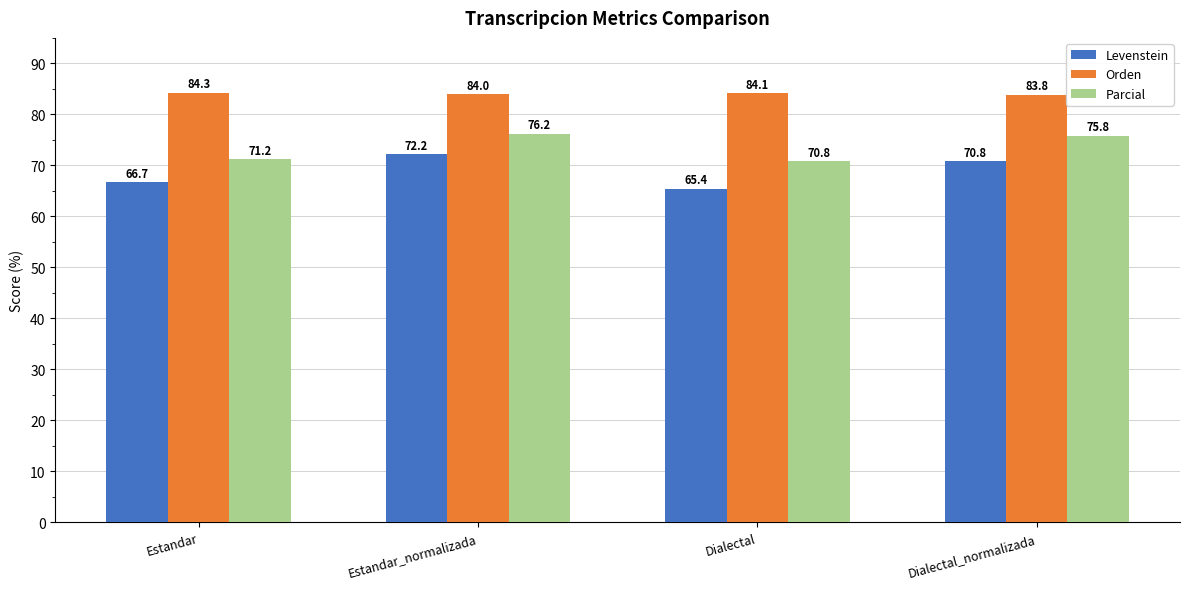

How many series are shown in this chart?

3